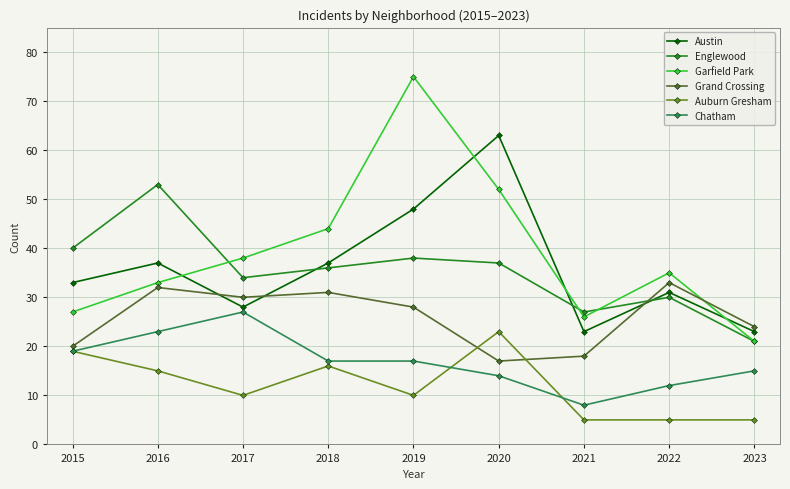

How many times do Austin and Garfield Park cross each other?

4